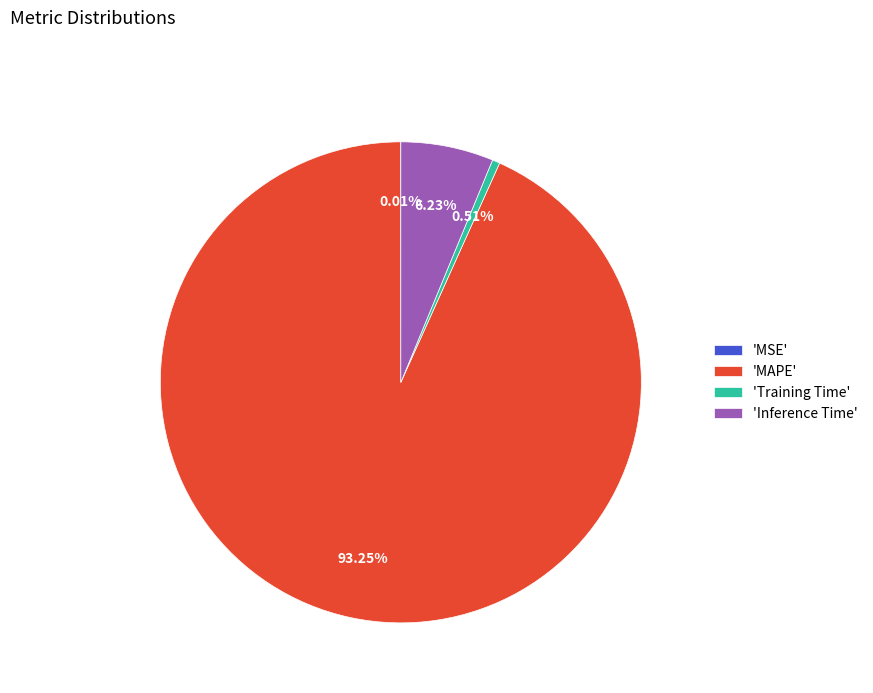

Is there a majority slice in this chart?

Yes